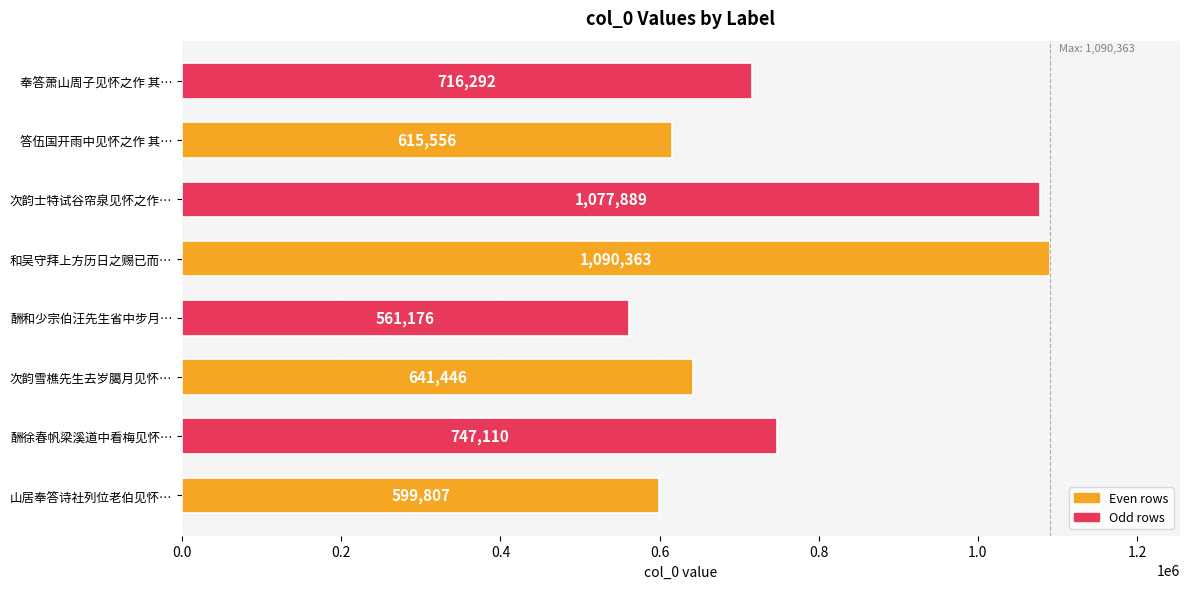

What is the smallest value displayed?

561176